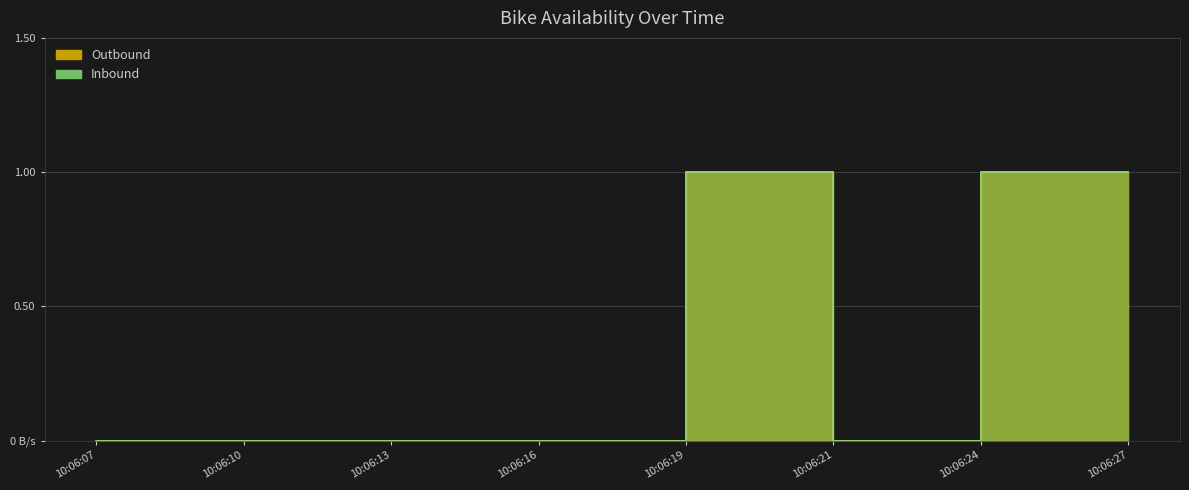

What is the maximum value shown in the chart?

1